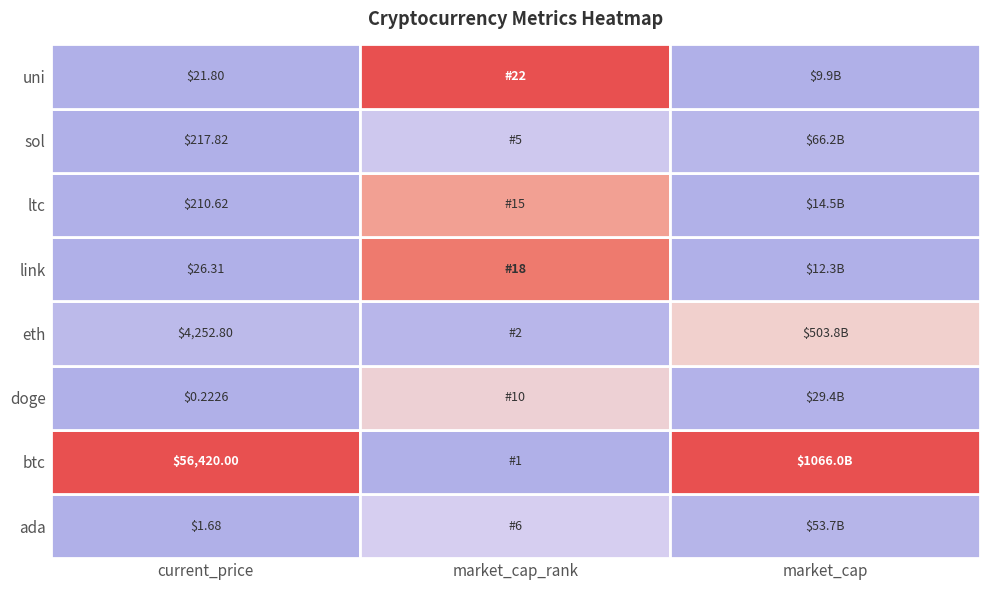

List the labels in order of market_cap_rank value, smallest first.

btc, eth, sol, ada, doge, ltc, link, uni